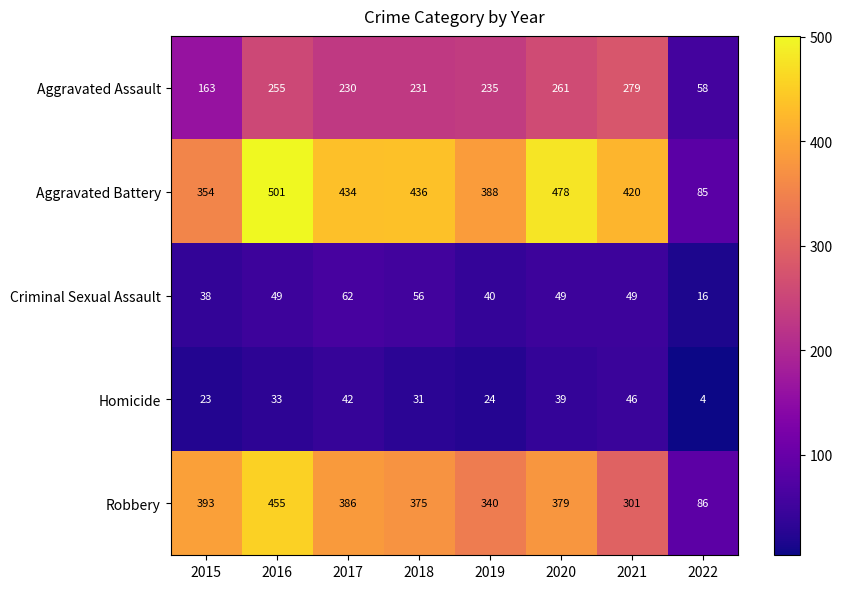

What is the difference between the Homicide values at 2018 and 2015?

8